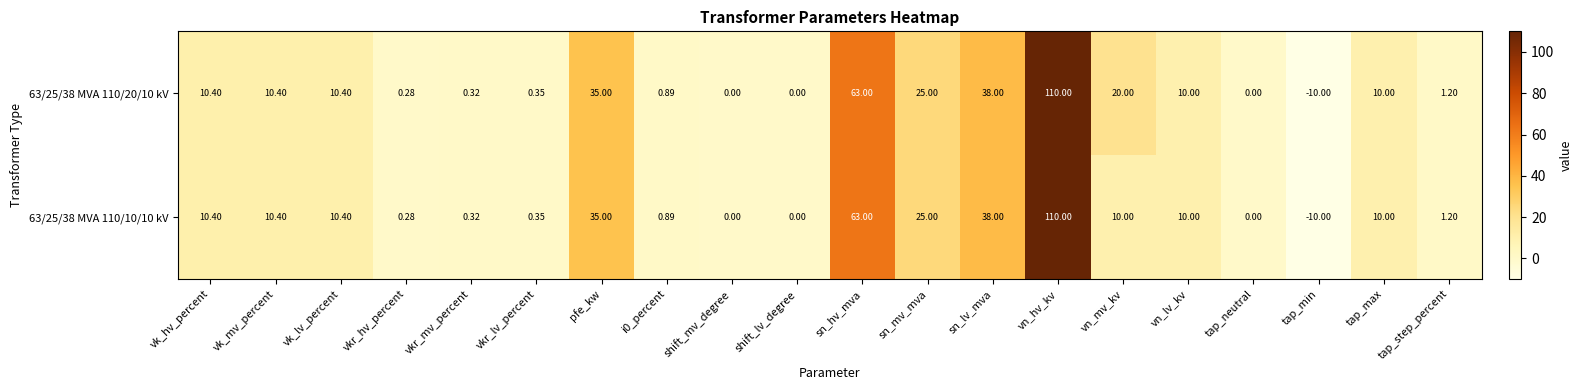

Where does the 63/25/38 MVA 110/10/10 kV series first go above 10?

vk_hv_percent